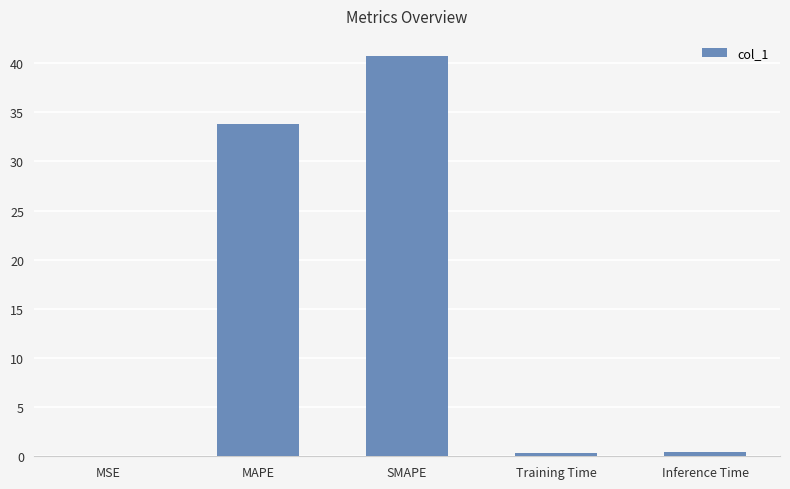

What is the greatest value displayed?

40.7